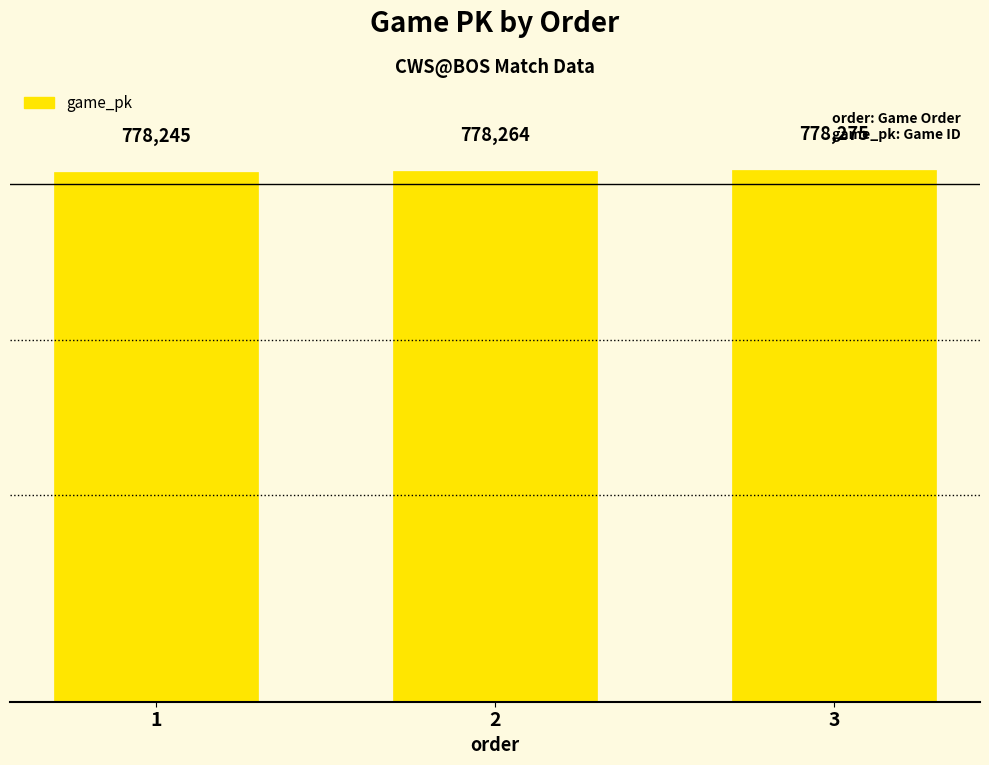

Count the values in the range 778245 to 778275.

3